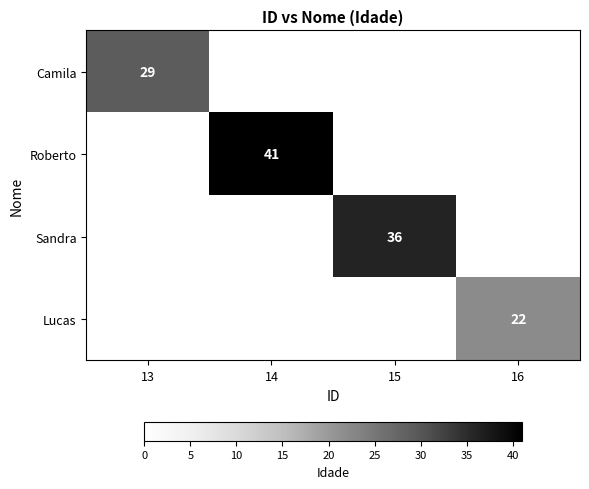

What is the total value across all series at 14?

41